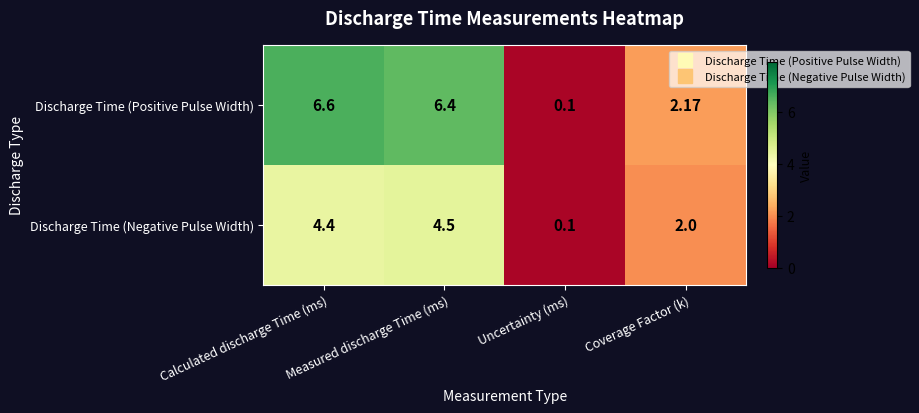

Rank the series by their maximum value, from highest to lowest.

Discharge Time (Positive Pulse Width), Discharge Time (Negative Pulse Width)